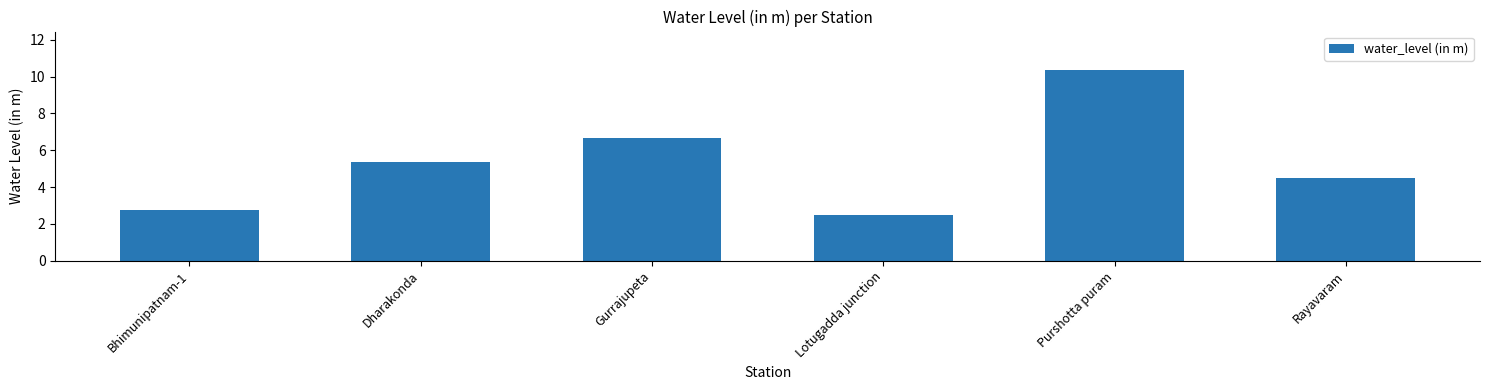

How many values exceed 5?

3